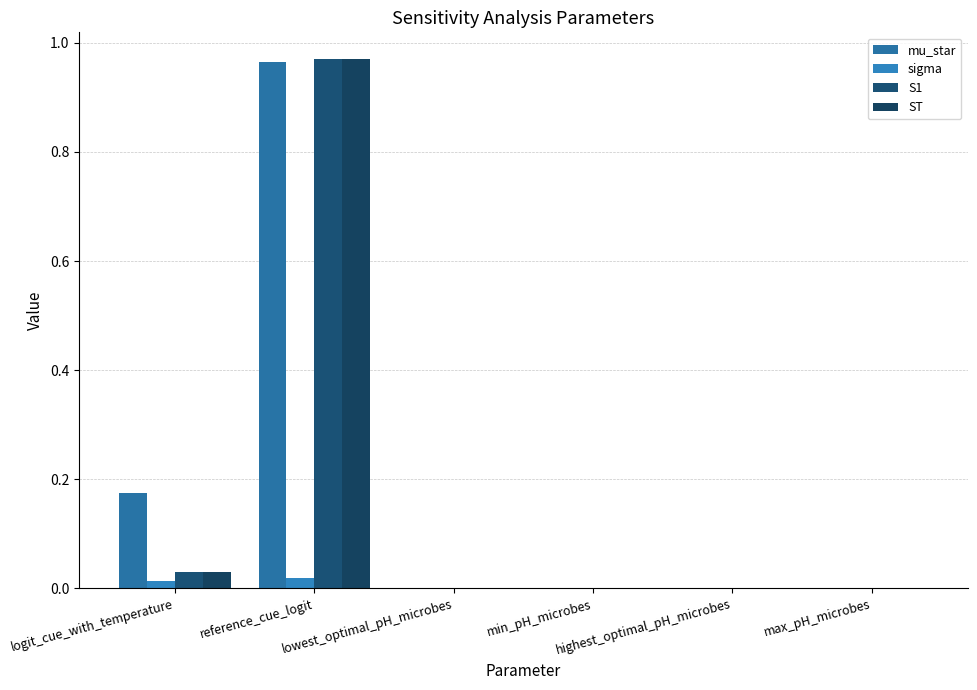

Which series has the widest spread of values?

ST